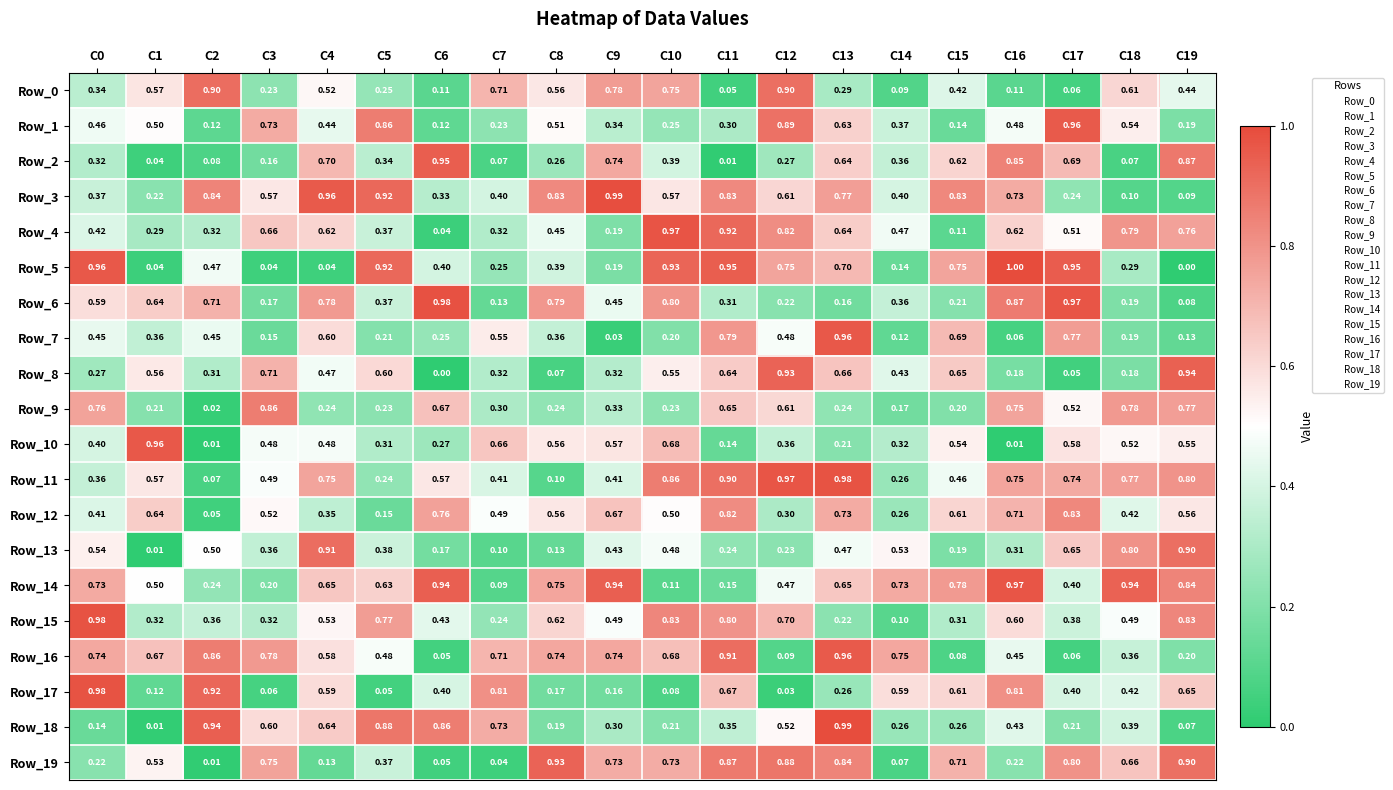

Is the value of Row_18 at C15 greater than the value of Row_11 at C16?

No